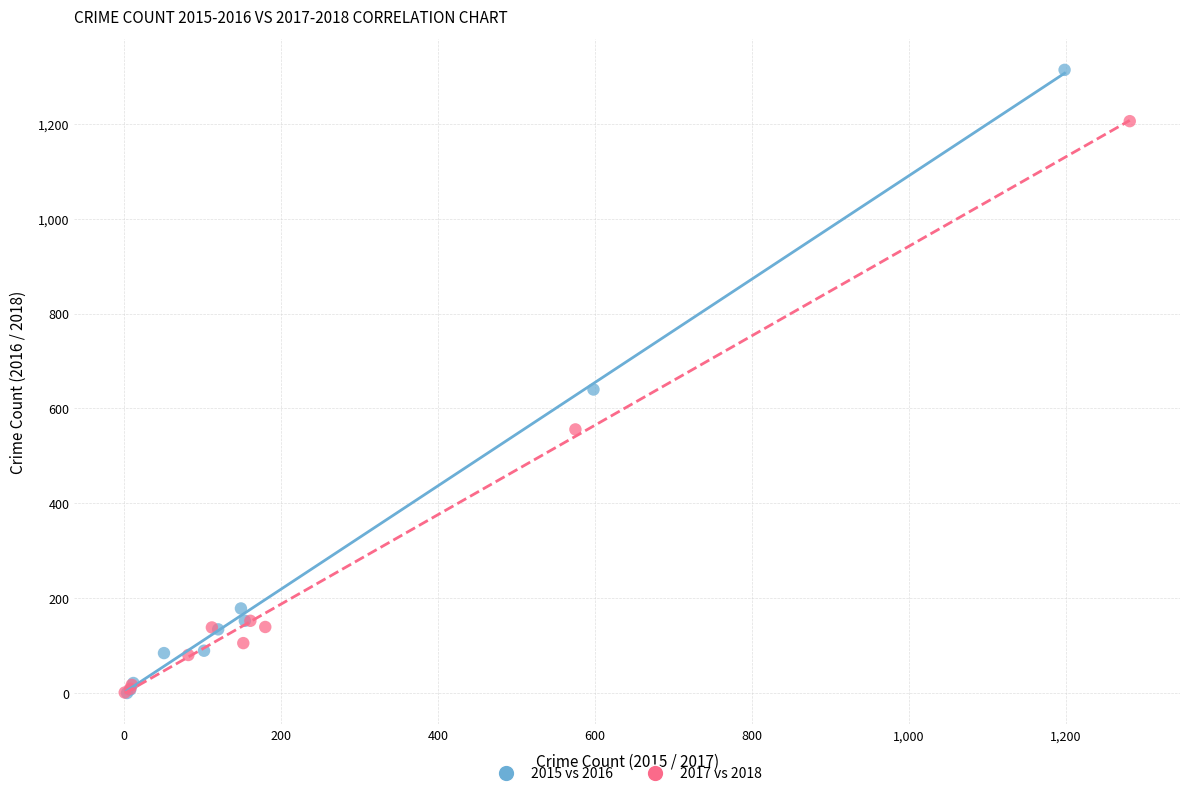

Which series reaches the maximum Y coordinate?

2015 vs 2016